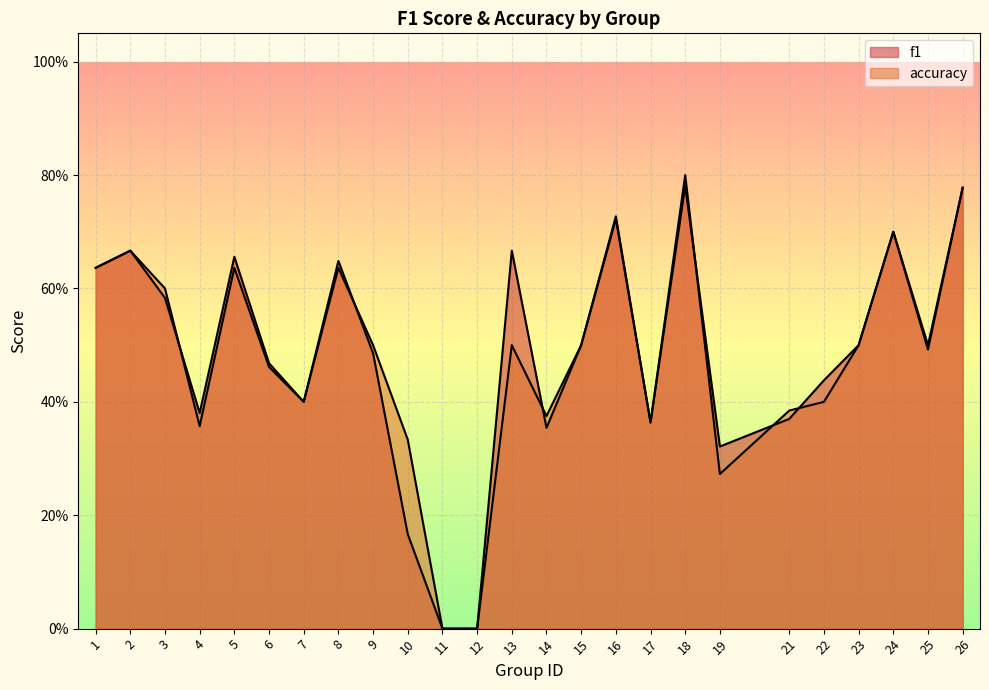

How many accuracy values are between 0 and 1?

25